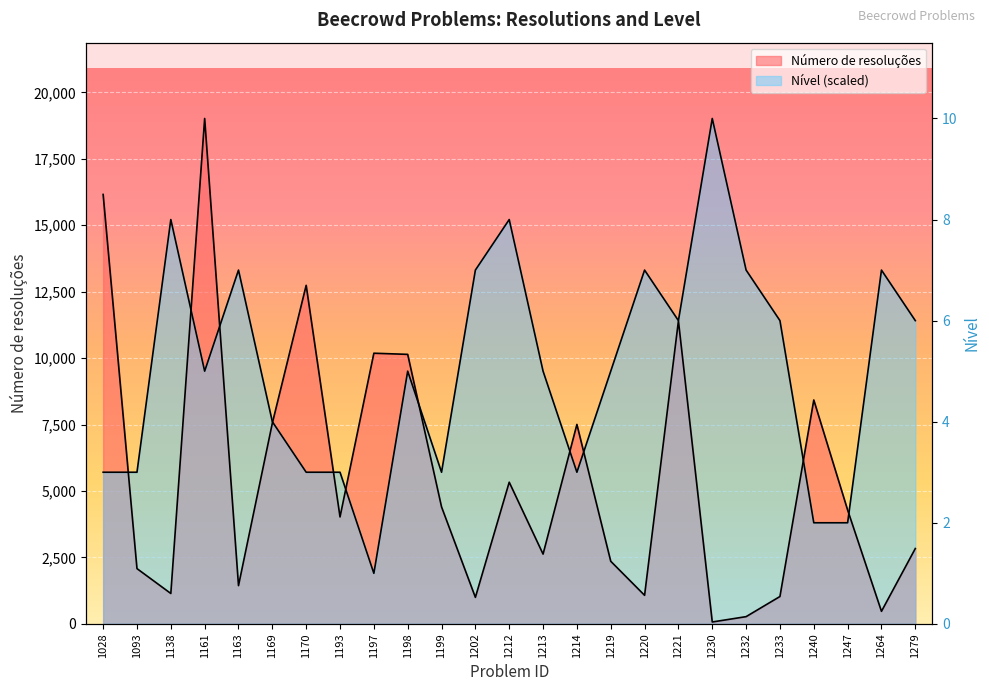

What is the total value across all series at 1220?

14388